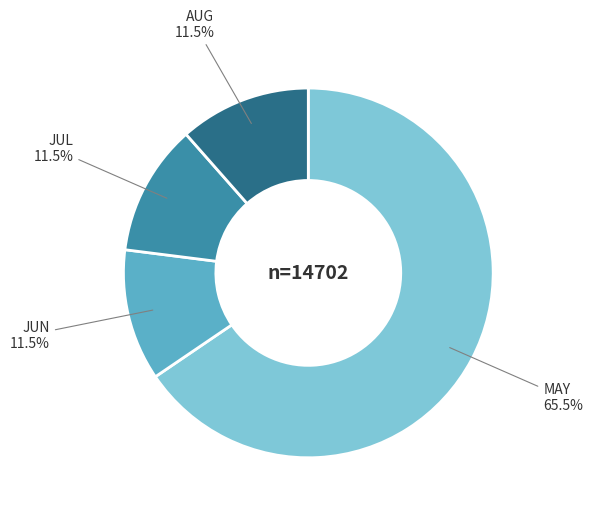

Is there any slice that represents more than half of the pie?

Yes